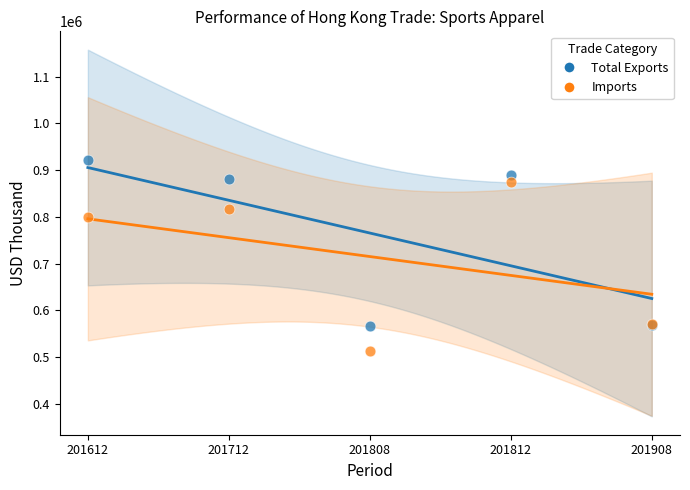

Which series reaches the maximum Y coordinate?

Total Exports